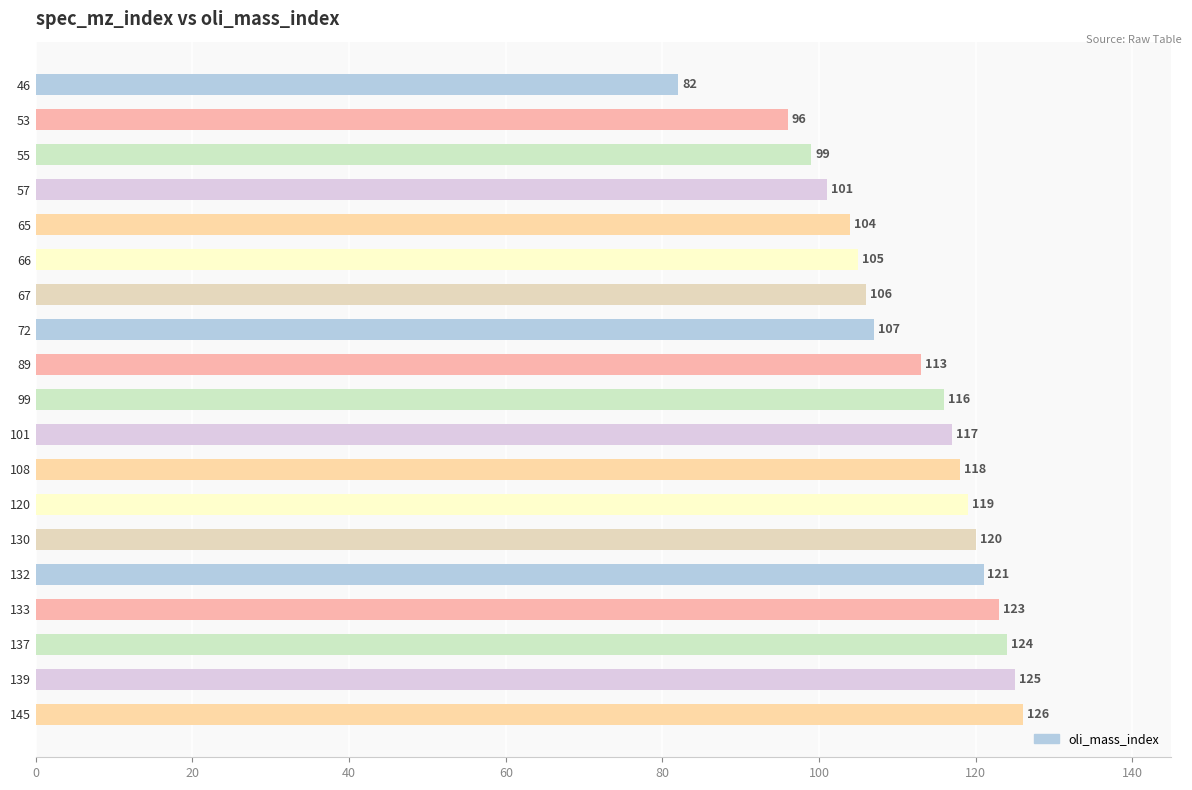

What is the average value?

112